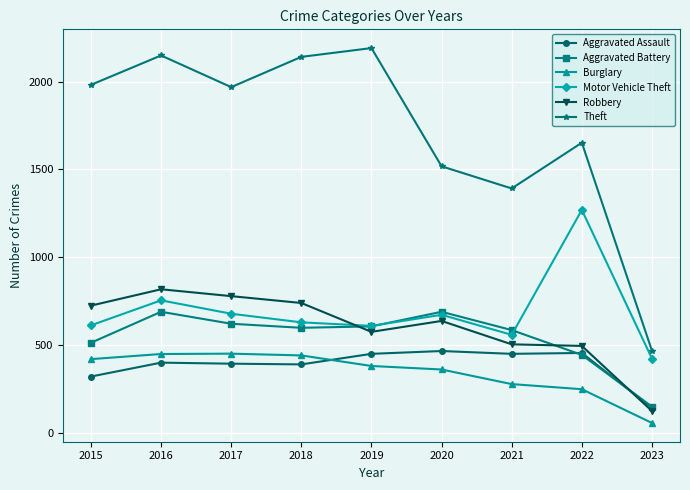

Rank the series at 2018 from highest to lowest value.

Theft, Robbery, Motor Vehicle Theft, Aggravated Battery, Burglary, Aggravated Assault